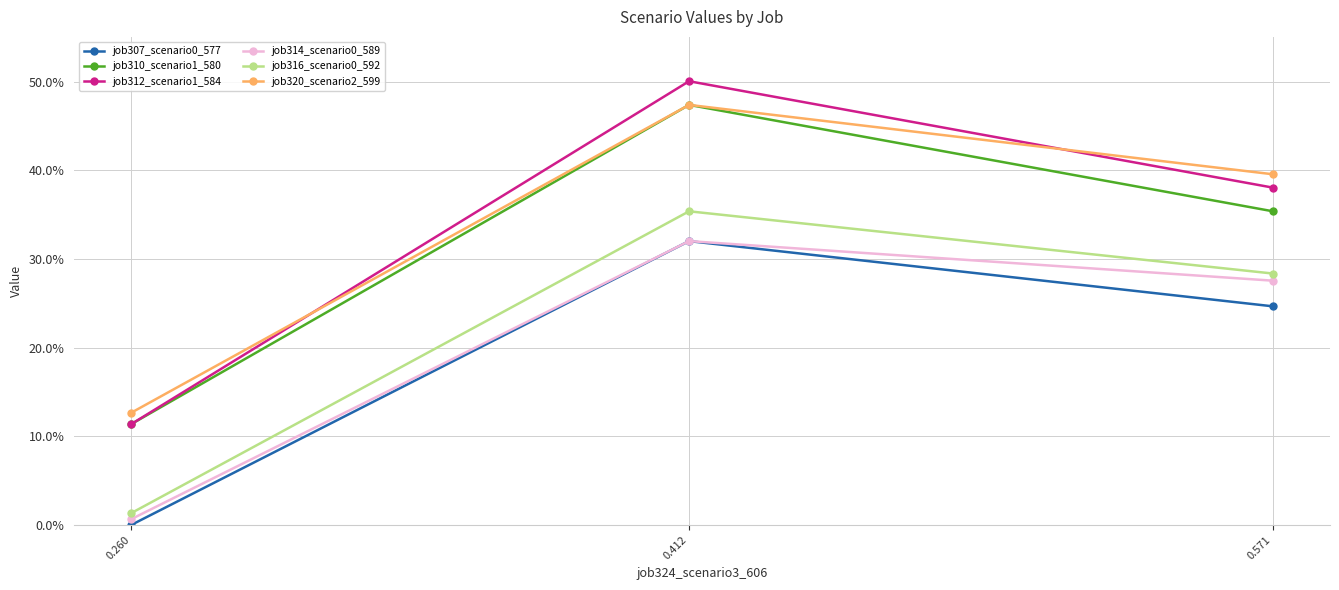

Which series has the largest range (max minus min)?

job312_scenario1_584